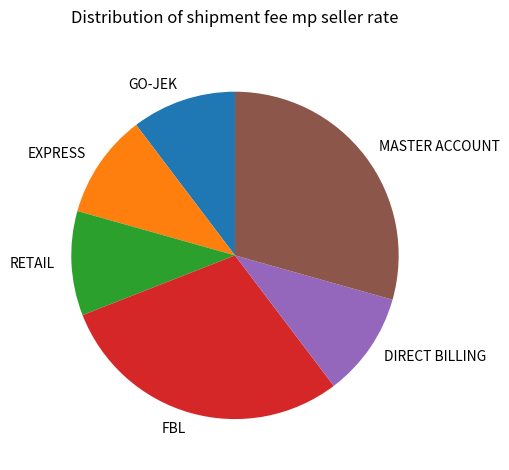

Which has a higher value, GO-JEK or FBL?

FBL